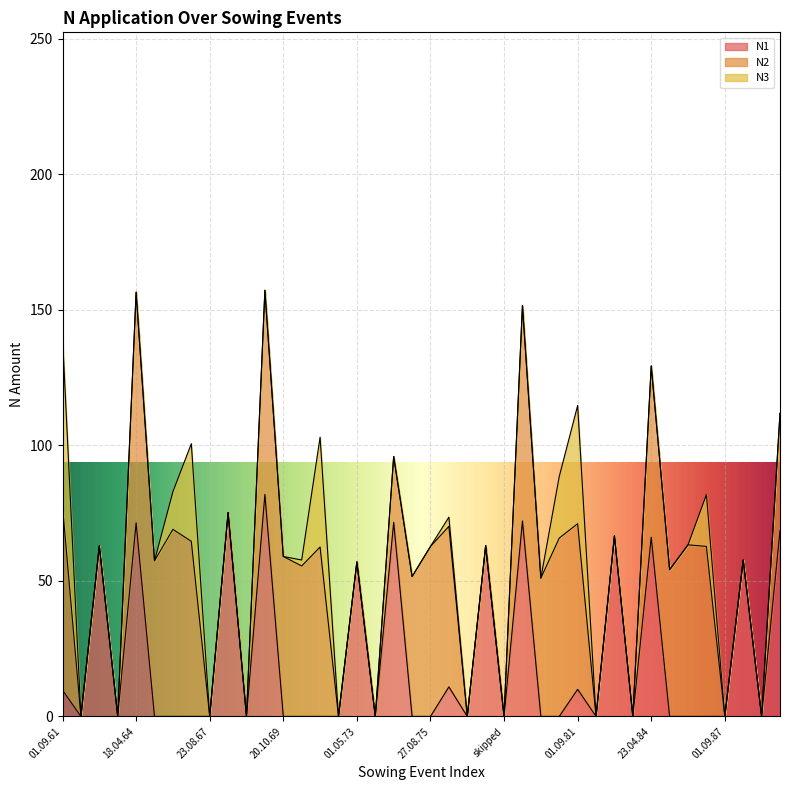

What is the difference between the N2 values at 20.10.84 and skipped?

54.1